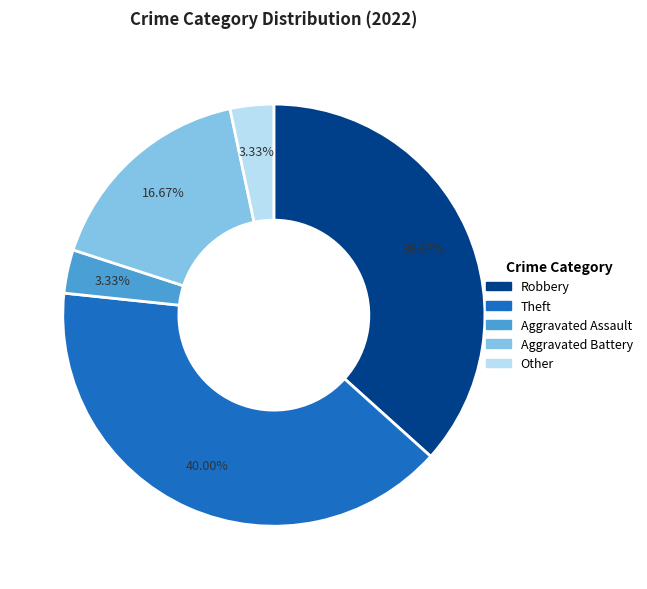

What is the ratio of the value at Robbery to the value at Theft?

0.9